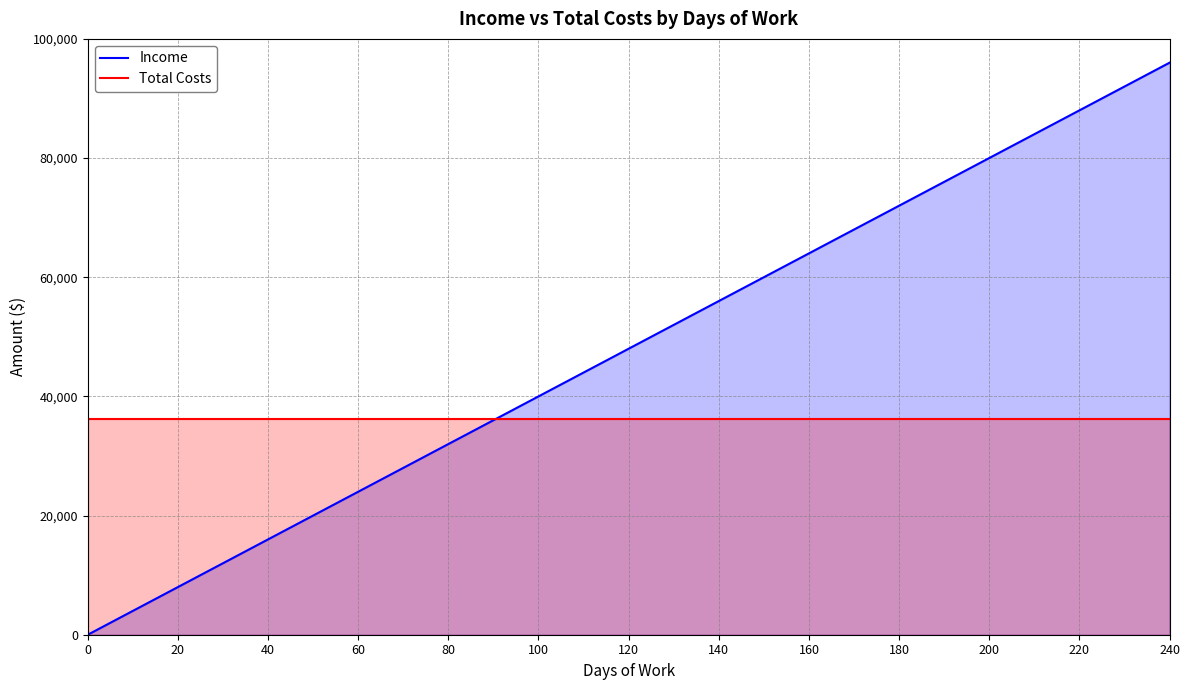

Which series has the largest total across all categories?

Income